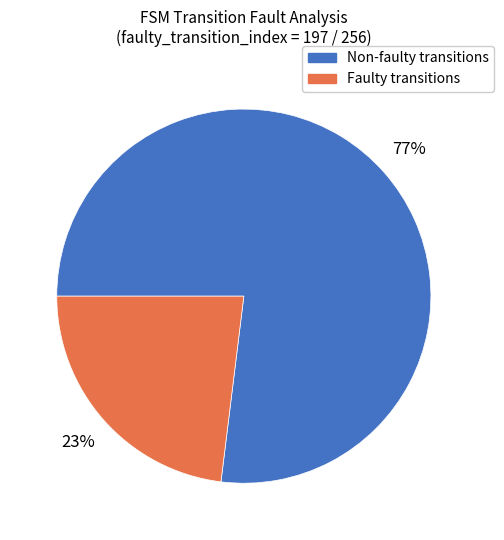

Is there a majority slice in this chart?

Yes